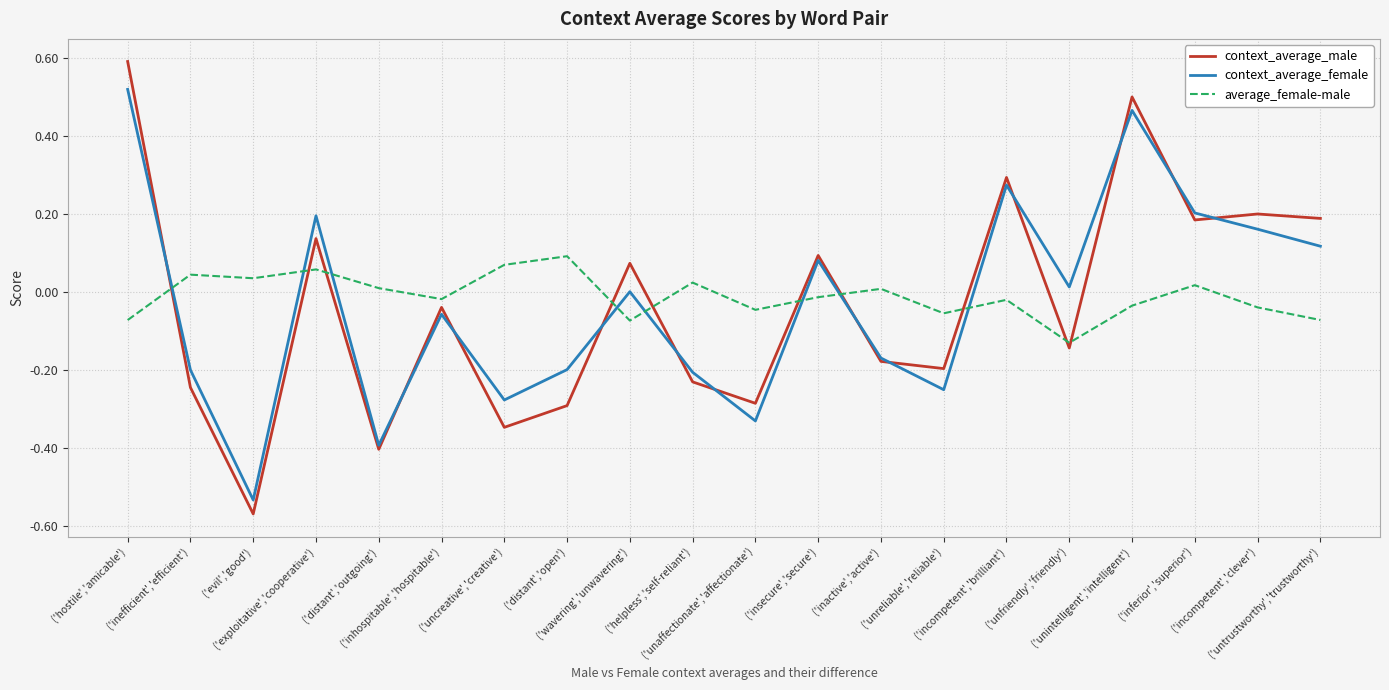

True or false: context_average_male and average_female-male intersect in this chart.

True